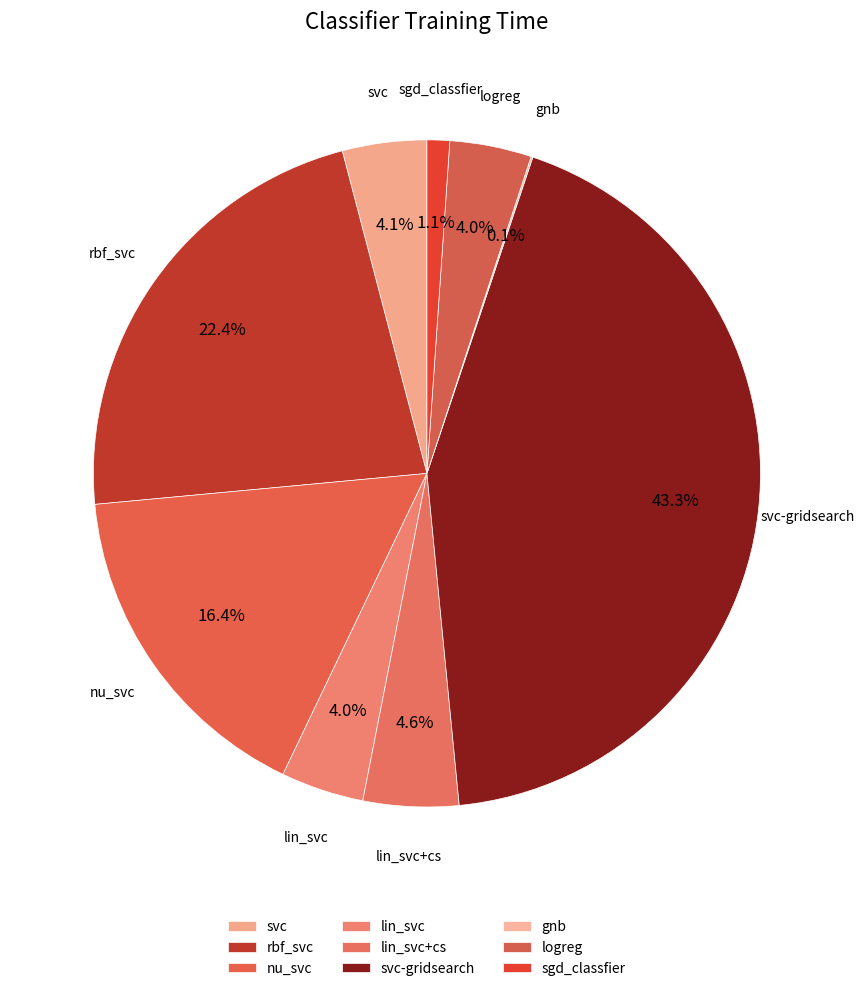

Is there a majority slice in this chart?

No